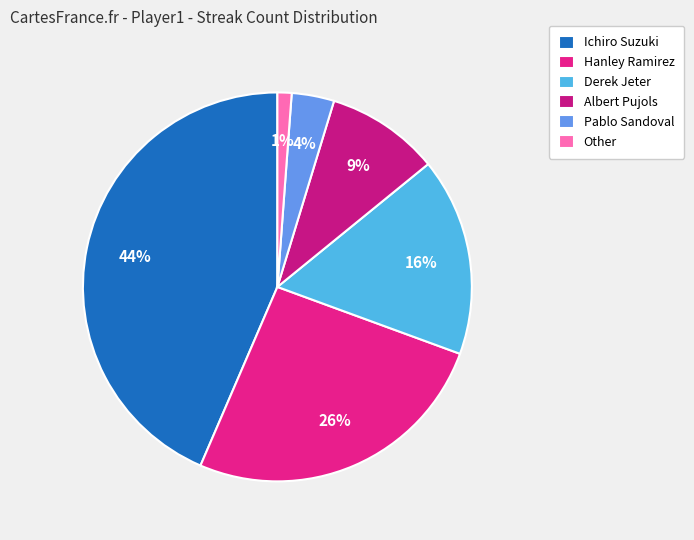

How many slices are in this pie chart?

6